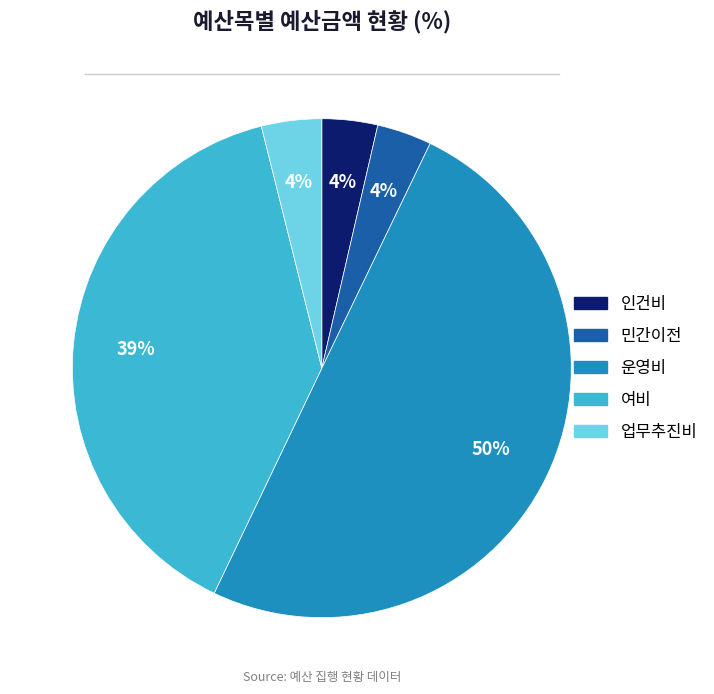

To the nearest percent, what is the average slice percentage?

20%